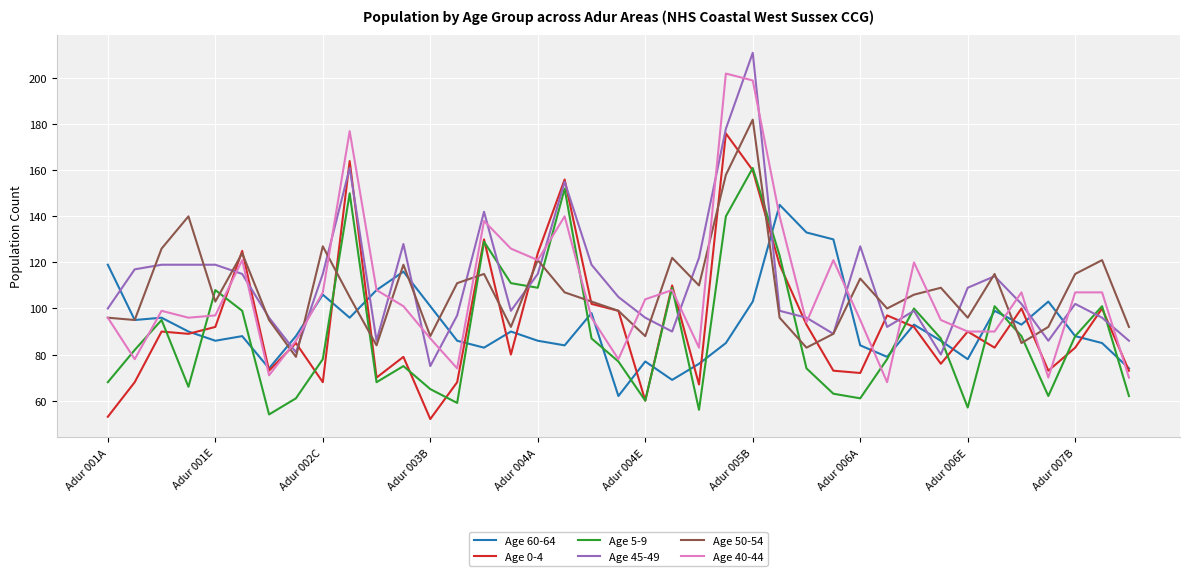

What is the lowest value of the Age 45-49 series?

75